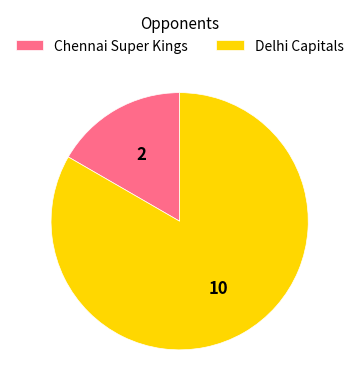

Is the sum of Delhi Capitals and Chennai Super Kings greater than half?

Yes